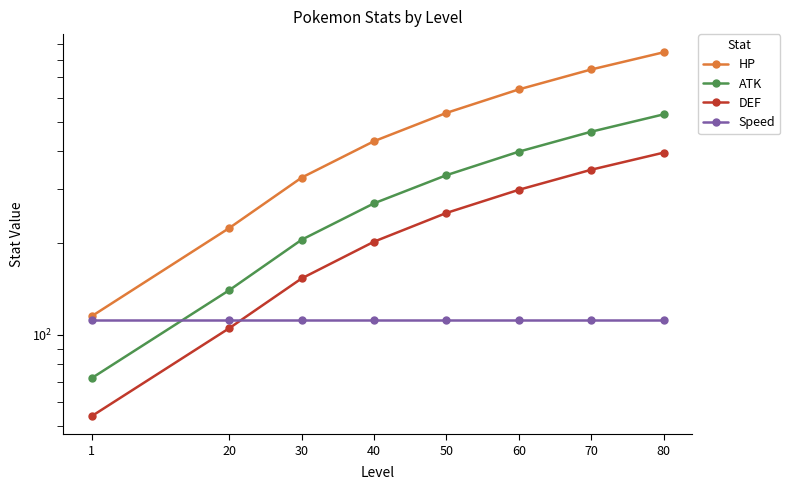

Which series has the widest spread of values?

HP